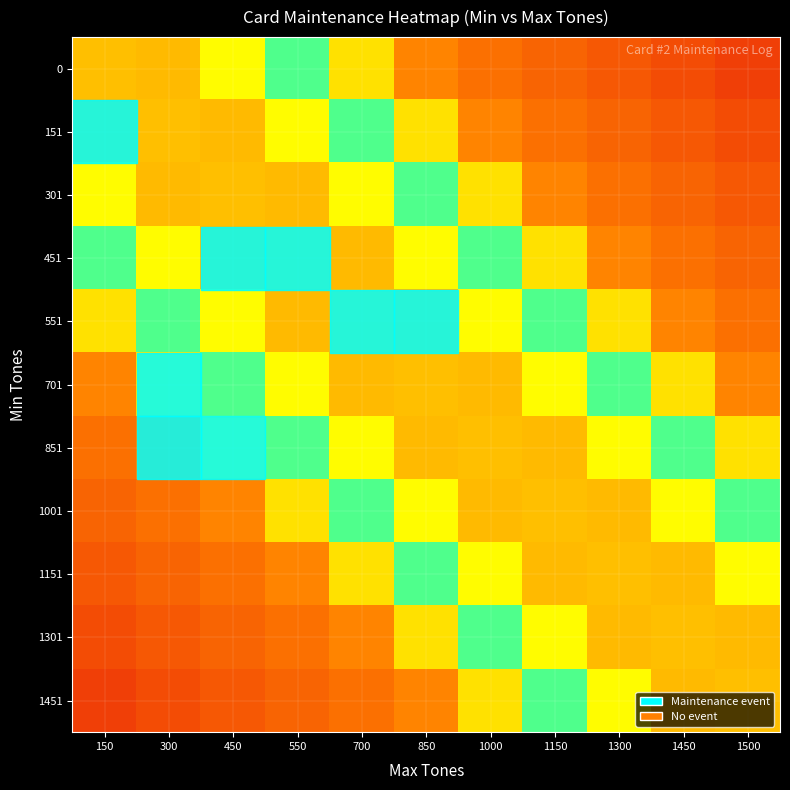

What is the total value across all series at 1500?

4.6